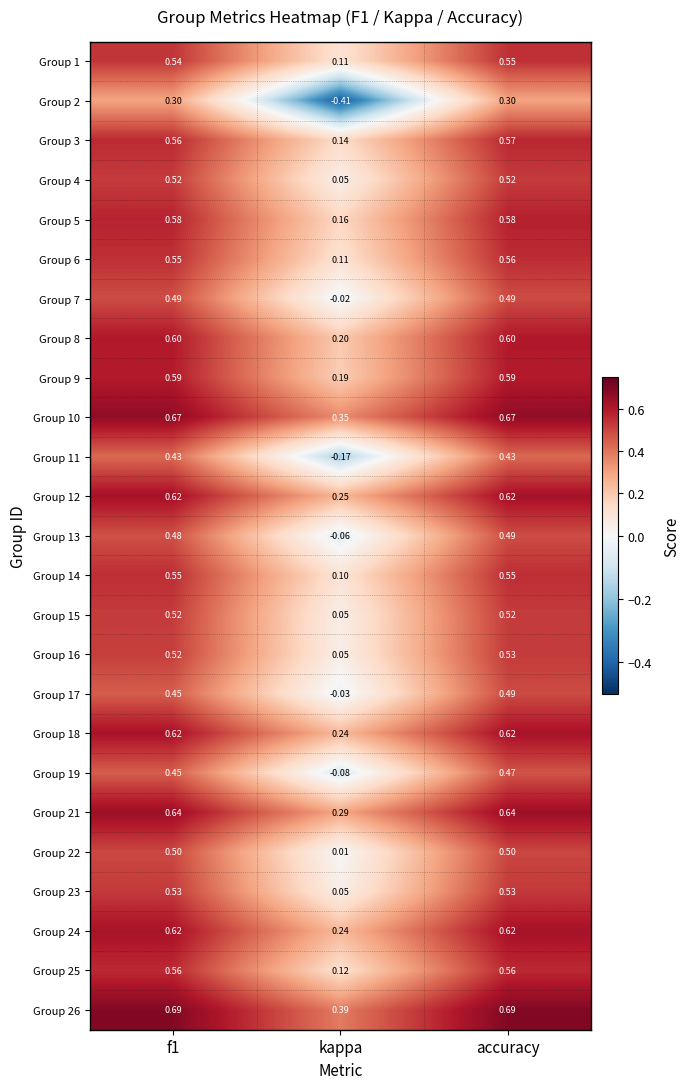

At which label is Group 15 closest to 0?

kappa